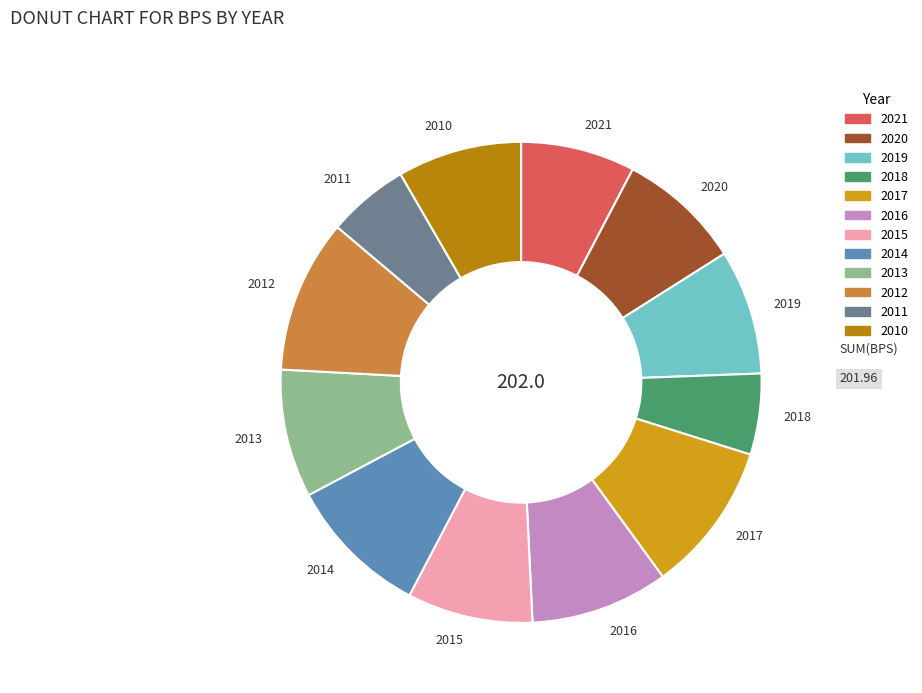

Count the number of slices in the pie.

12